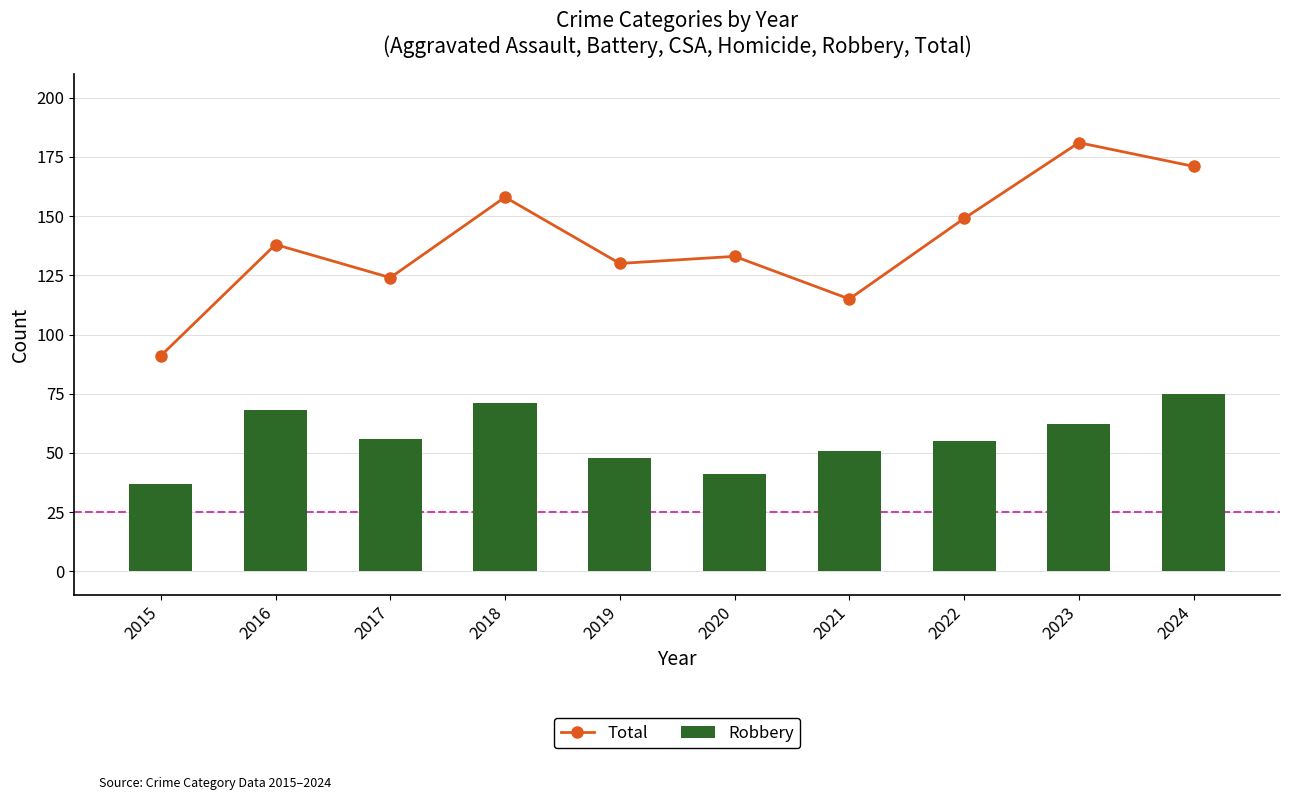

What is the average value of the Robbery series?

56